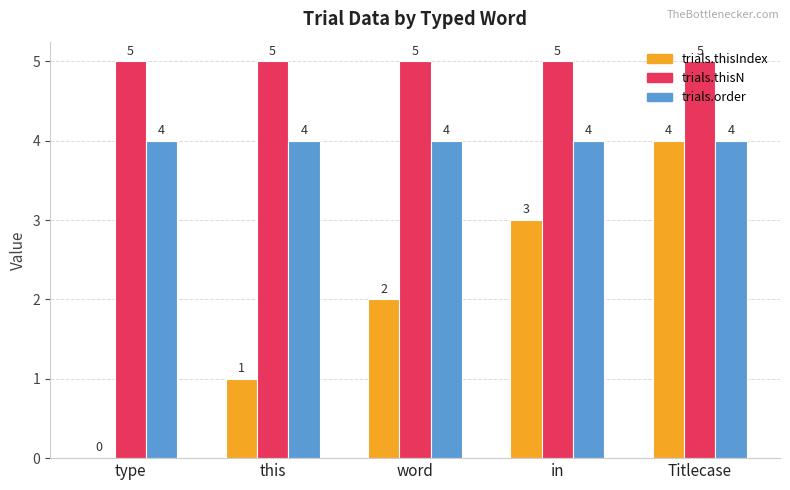

Is it true that trials.order equals 4 at word?

True